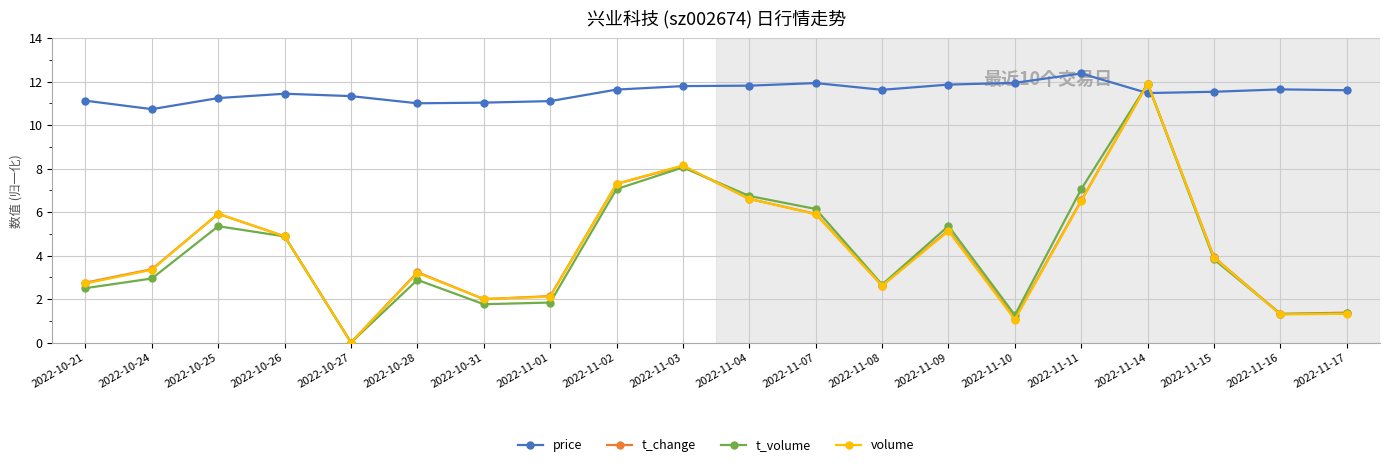

Where is the first local maximum for t_change?

2022-10-25